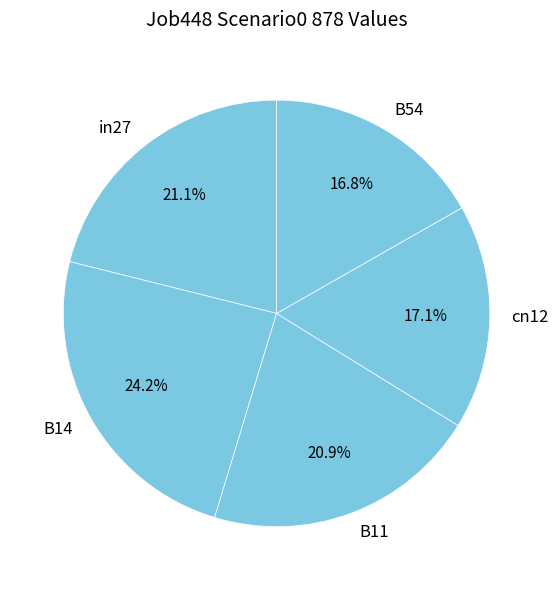

Which slice is the largest?

B14